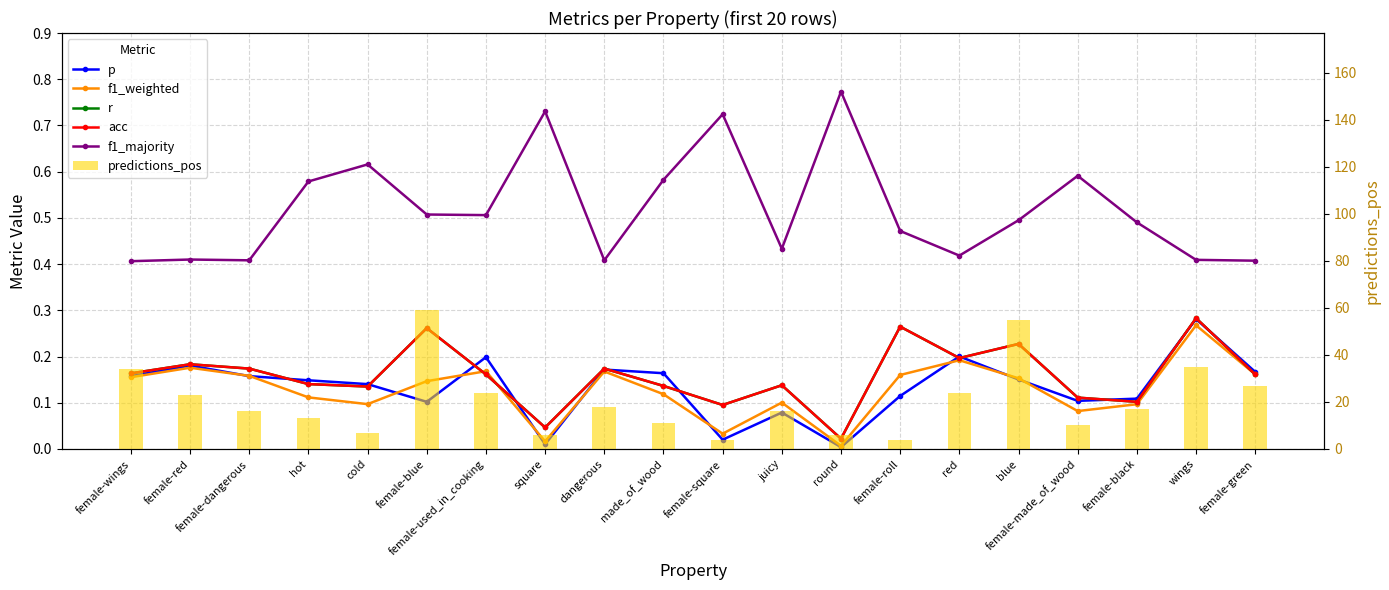

What is the total value across all series at female-red?

24.1